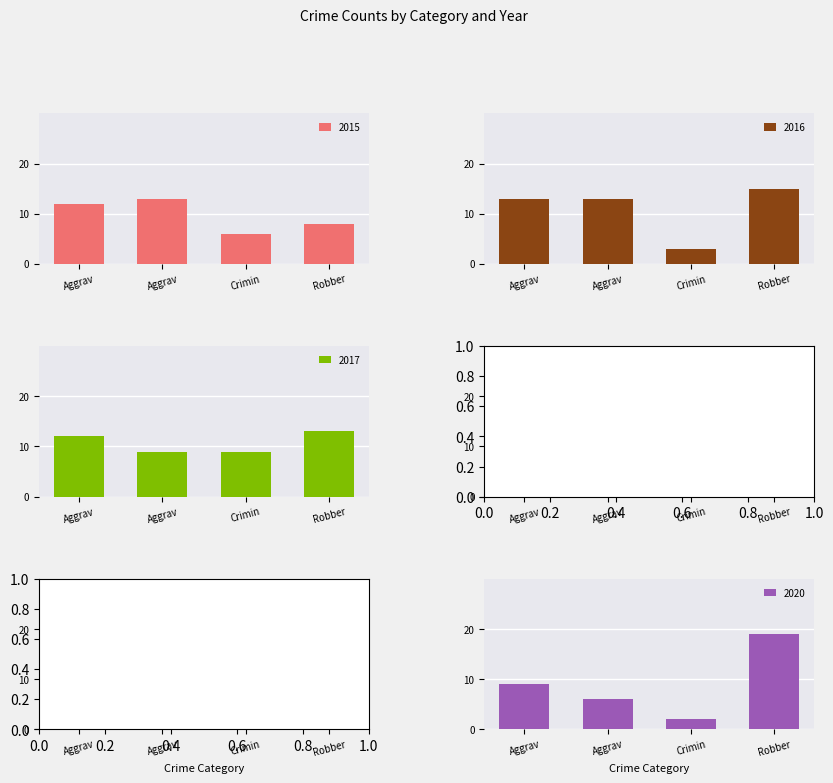

List the labels in order of 2015 value, largest first.

Aggrav, Aggrav, Robber, Crimin